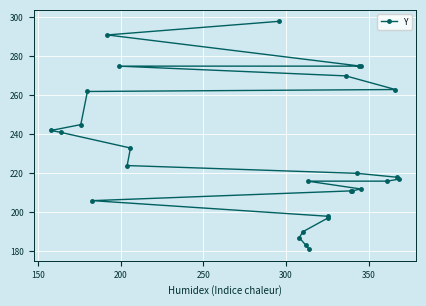

Reading left to right, transcribe all the data shown in this chart.

181	183	187	190	197	198	206	211	211	212	216	216	217	218	220	224	233	241	242	245	262	263	270	275	275	275	291	298